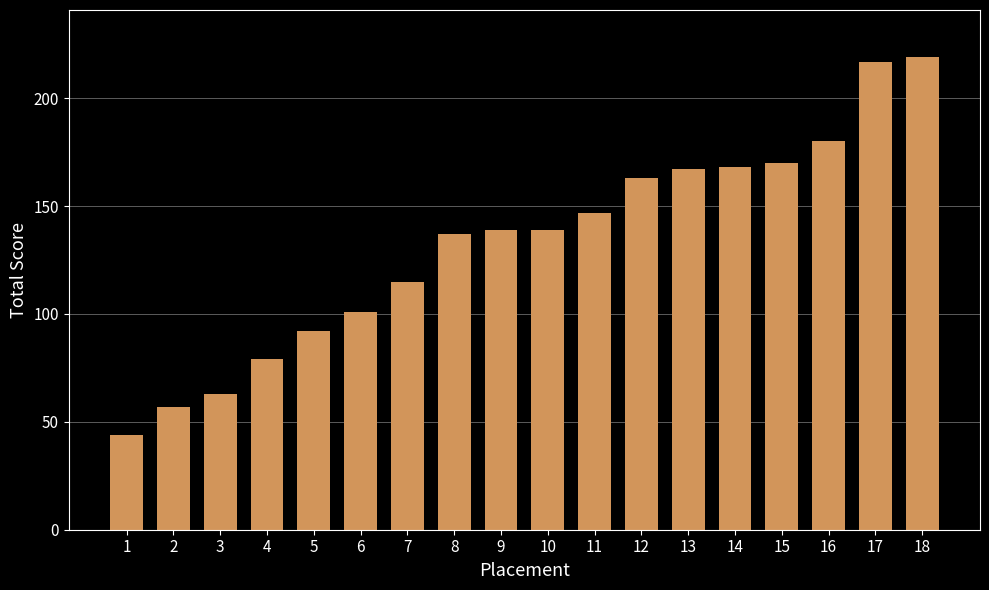

What is the ratio of the value at 18 to the value at 6?

2.2